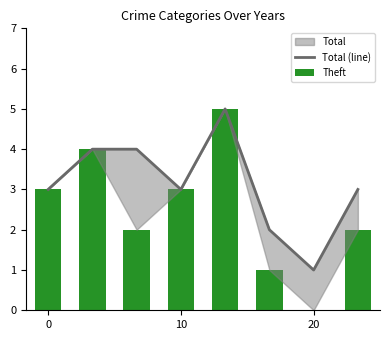

At which category does the chart reach its minimum across all series?

20